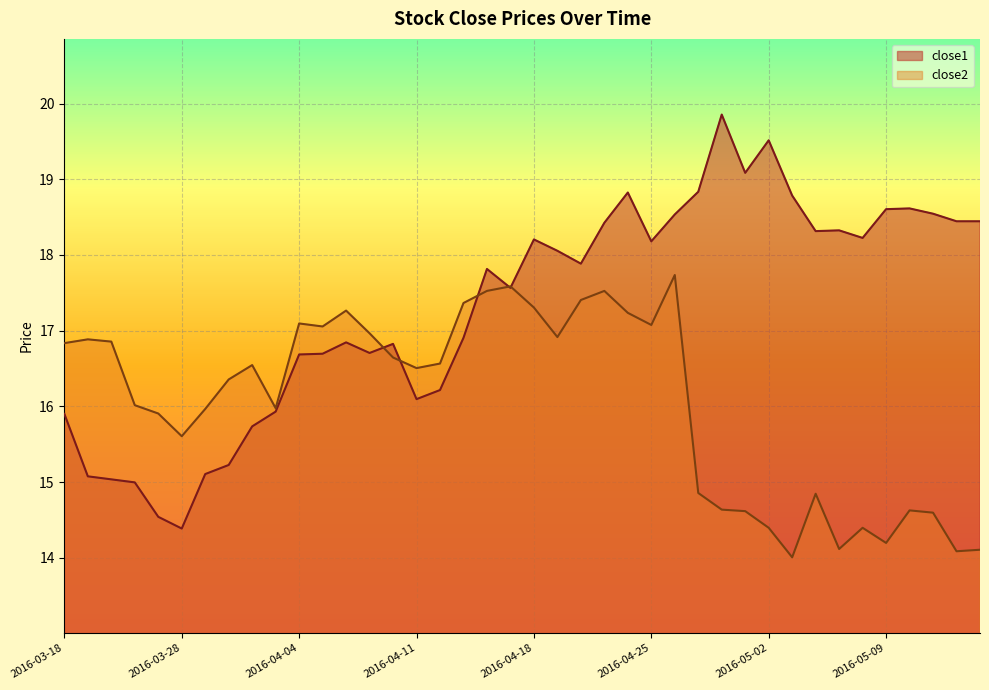

Reading right to left, list all the values displayed in this chart.

close1: 18.4	18.4	18.5	18.6	18.6	18.2	18.3	18.3	18.8	19.5	19.1	19.9	18.8	18.5	18.2	18.8	18.4	17.9	18.1	18.2	17.6	17.8	16.9	16.2	16.1	16.8	16.7	16.8	16.7	16.7	15.9	15.7	15.2	15.1	14.4	14.5	15.0	15.0	15.1	15.9
close2: 14.1	14.1	14.6	14.6	14.2	14.4	14.1	14.8	14.0	14.4	14.6	14.6	14.9	17.7	17.1	17.2	17.5	17.4	16.9	17.3	17.6	17.5	17.4	16.6	16.5	16.6	17.0	17.3	17.1	17.1	16.0	16.5	16.4	16.0	15.6	15.9	16.0	16.9	16.9	16.8